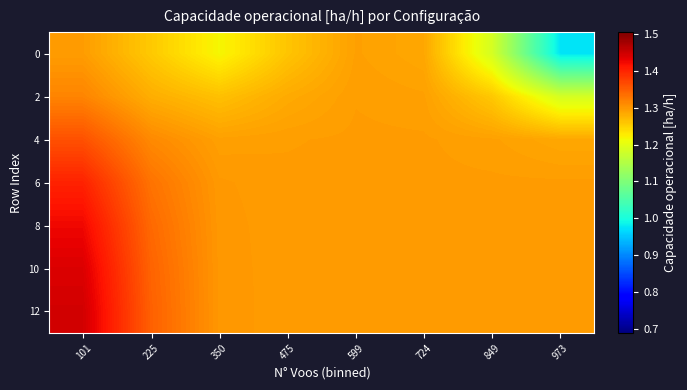

What is the total value across all series at 101?

9.7